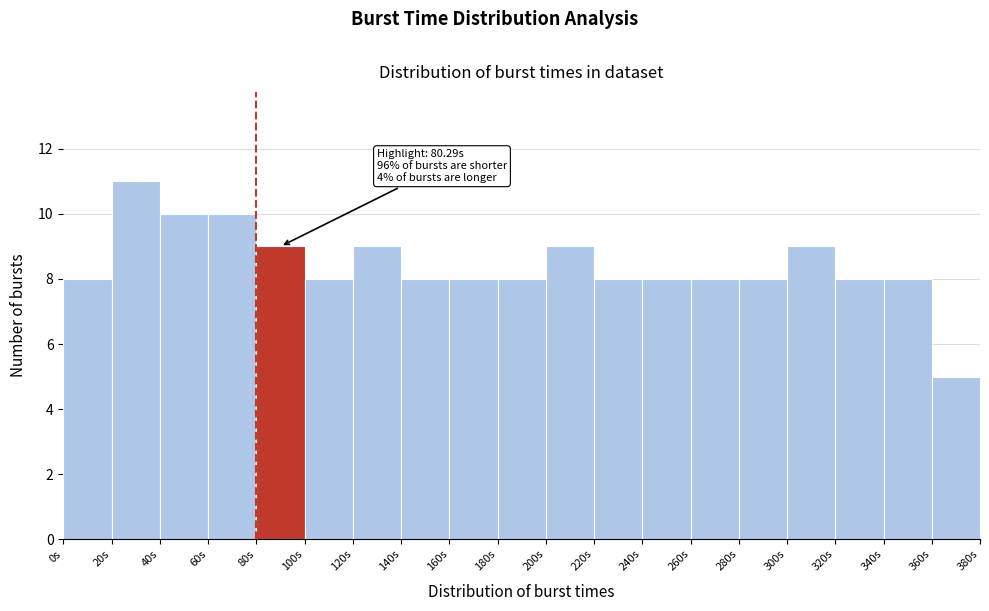

Which range on the x-axis has the tallest bar?

20 to 40